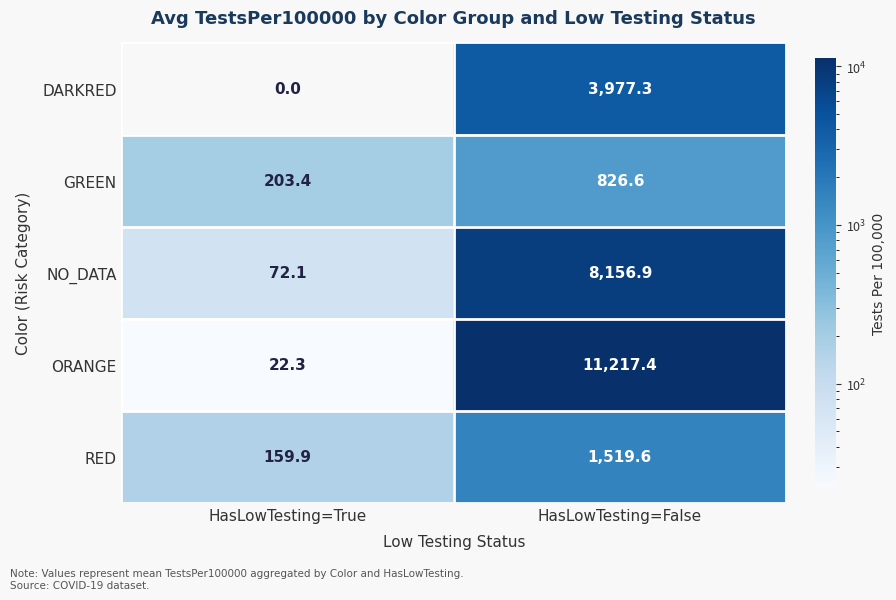

How many data points does each series have?

2